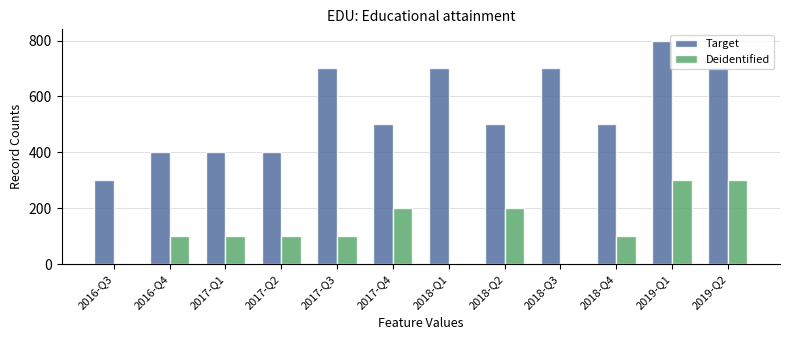

What is the spread (max minus min) of values at 2018-Q3?

700